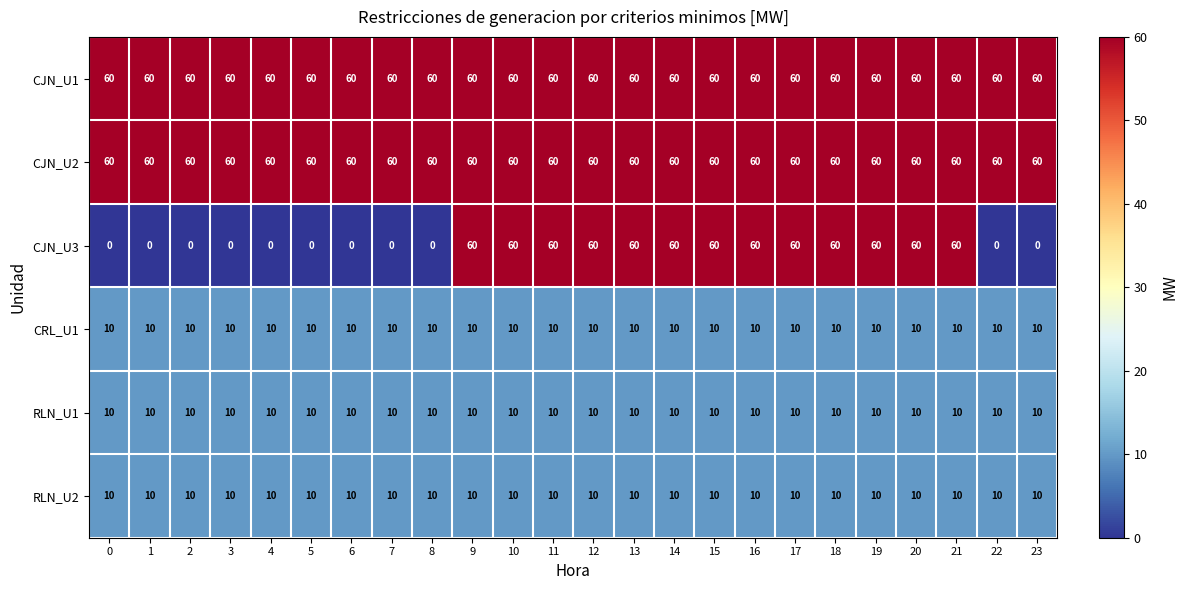

What is the greatest value displayed?

60